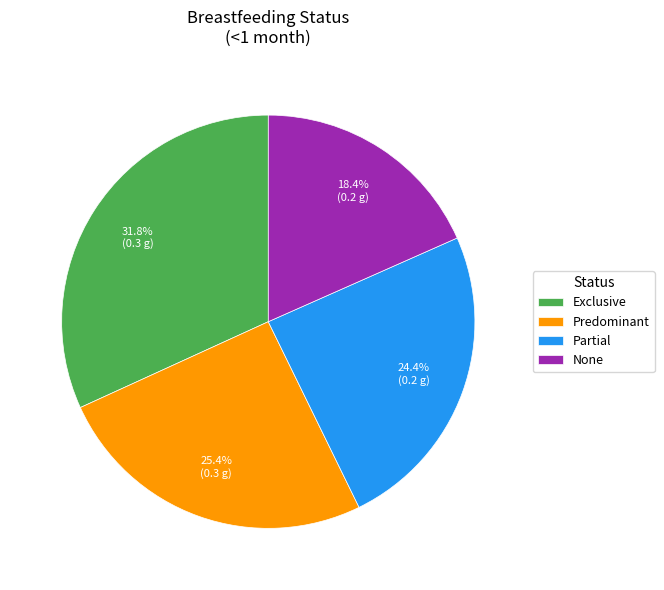

Which slice is the largest?

Exclusive